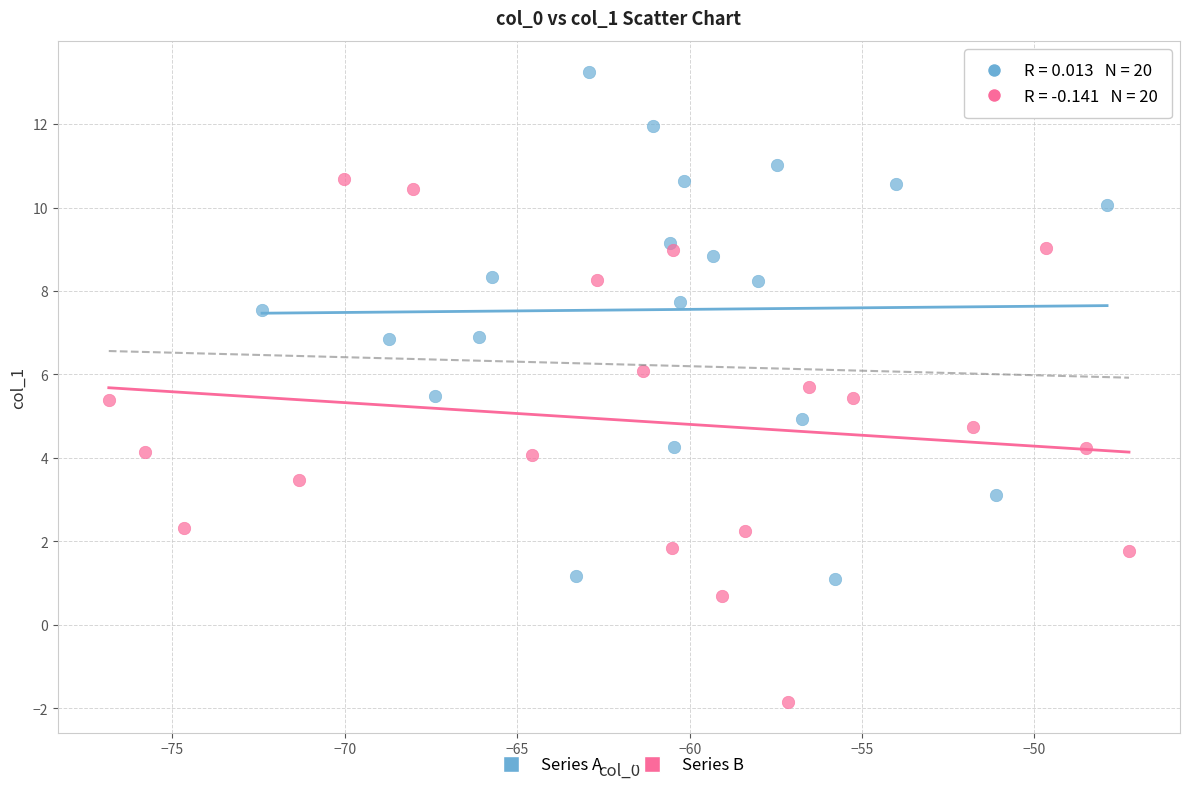

Which series contains the lowest Y value?

Series B